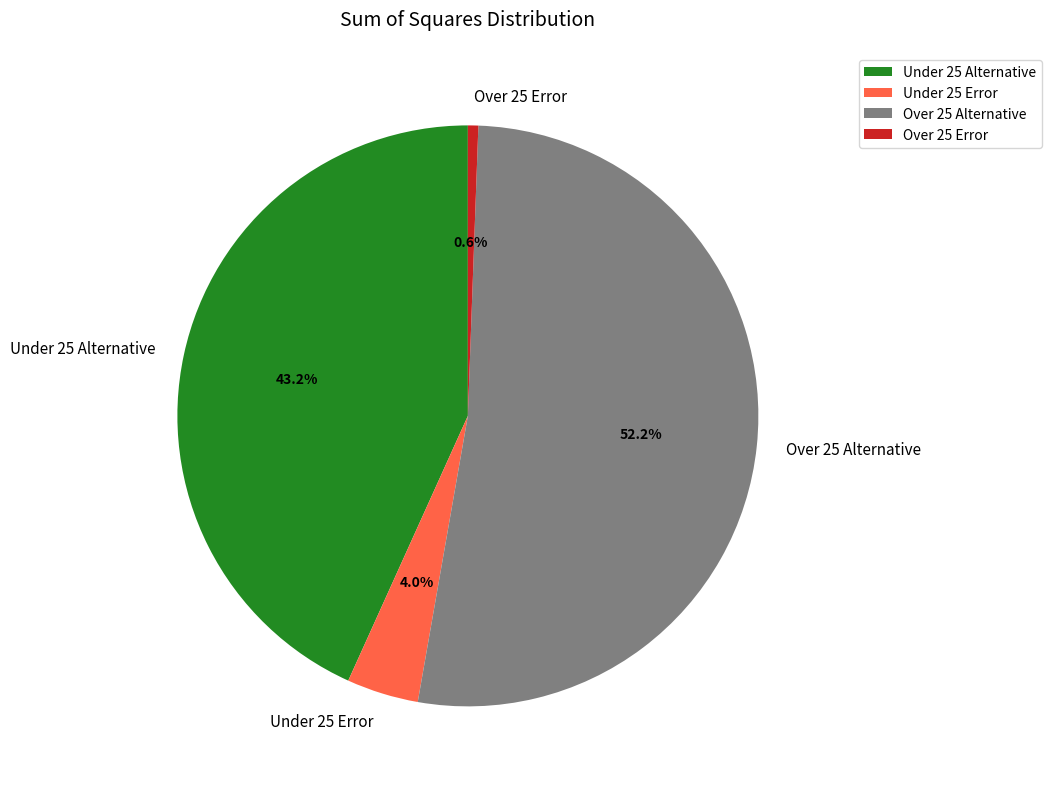

How much of the chart is everything except Under 25 Alternative?

56.8%